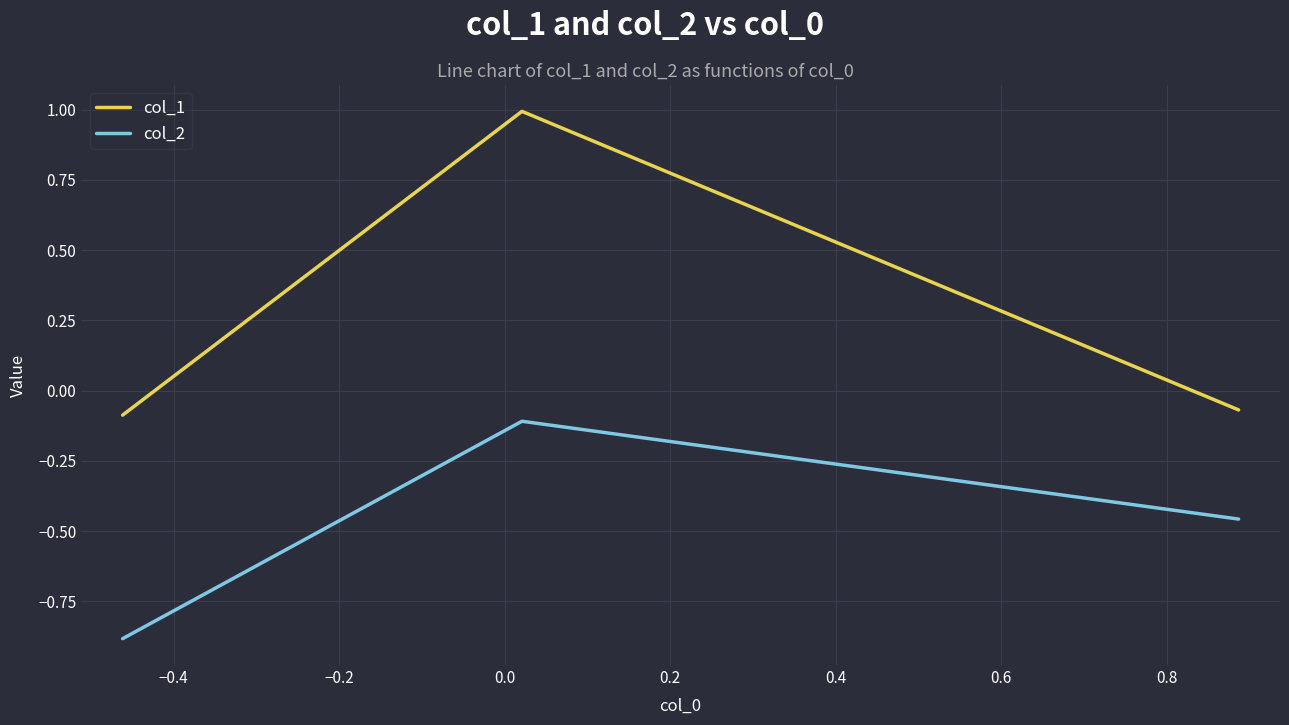

Which series has the largest total across all categories?

col_1